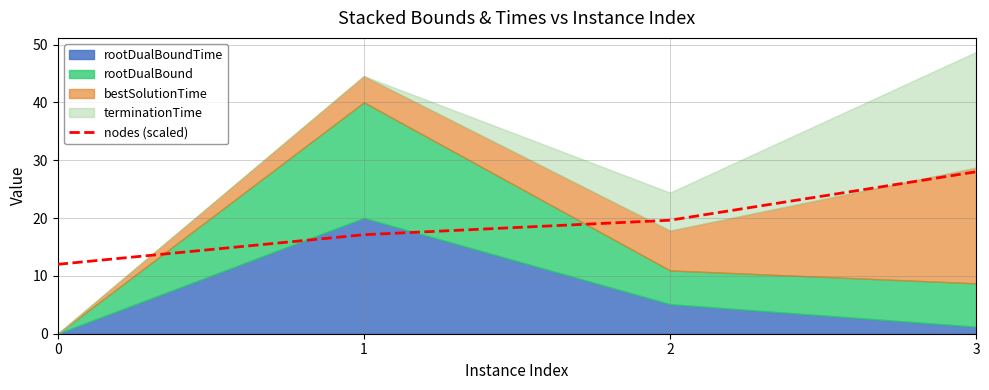

Reading right to left, extract all data points from this chart.

3=28.0	2=19.6	1=17.1	0=12.0